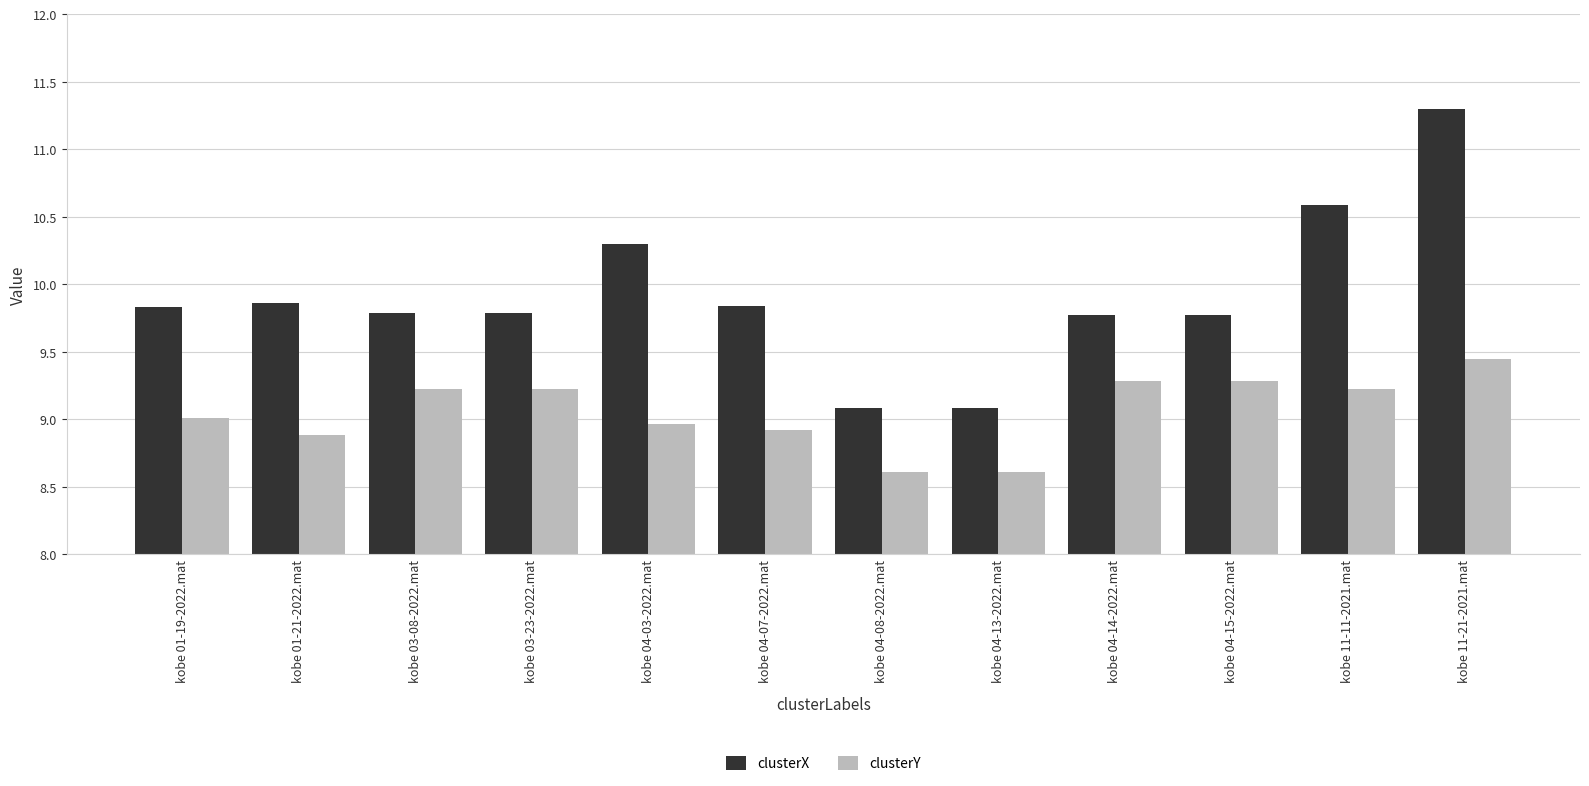

At how many categories does at least one series exceed 10?

3